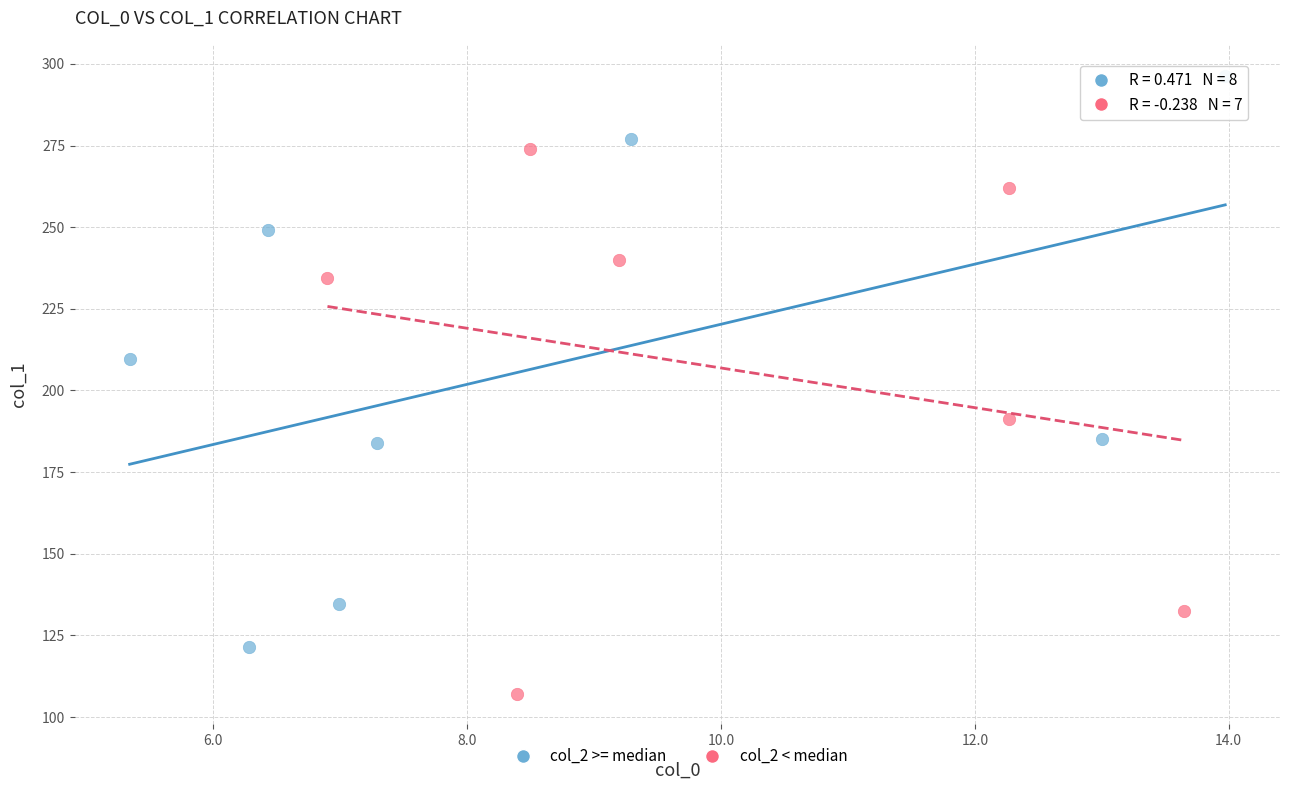

Which series contains the lowest Y value?

col_2 < median